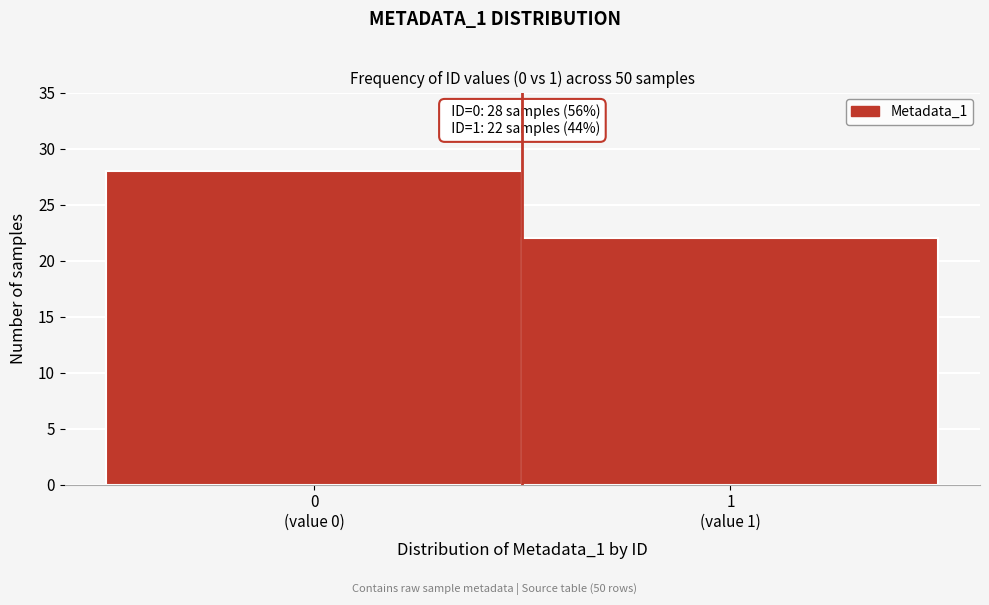

Reading right to left, extract all data points from this chart.

22	28